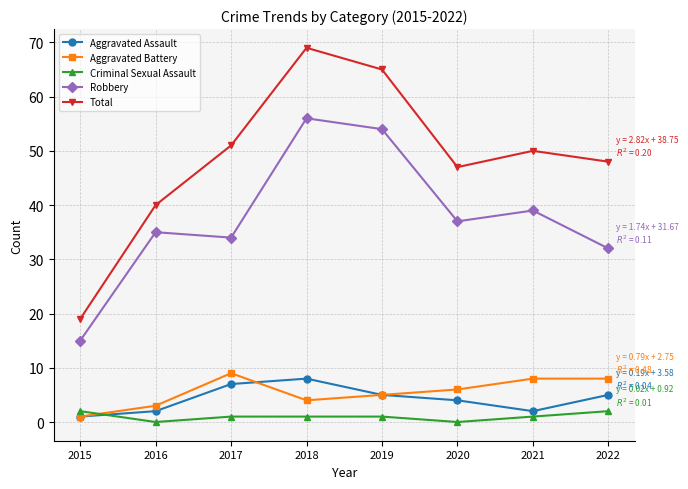

At which category does Criminal Sexual Assault reach its first local valley?

2016